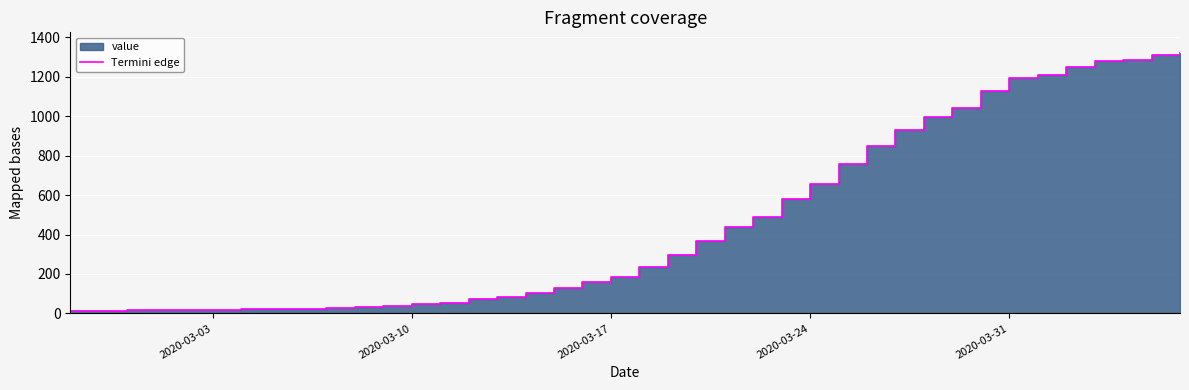

What is the value of the 13th point from the left?

46